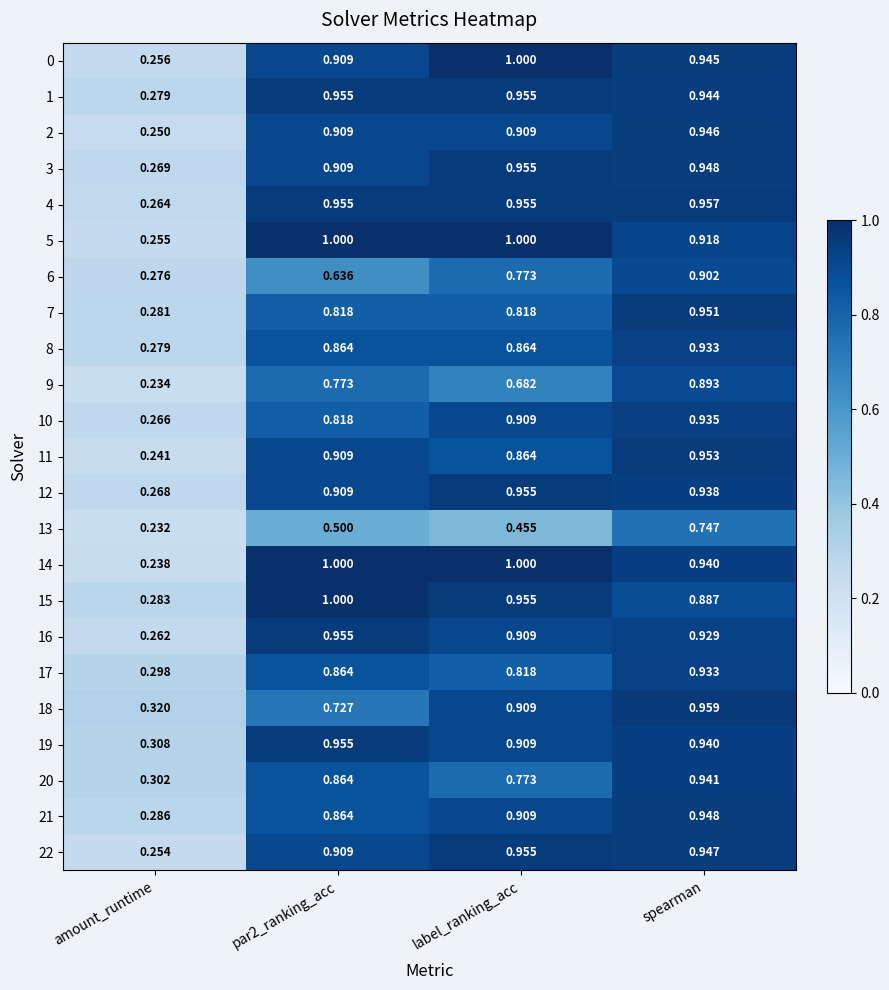

At which label does 19 reach its minimum?

amount_runtime